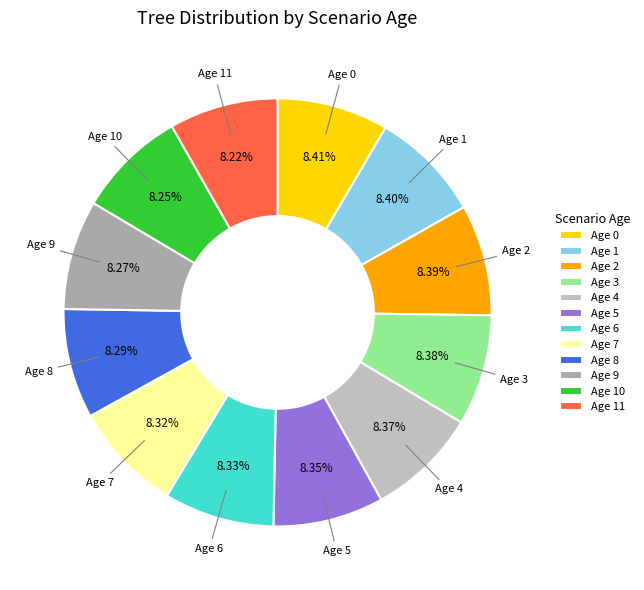

What is the ratio of the value at Age 11 to the value at Age 7?

1.0